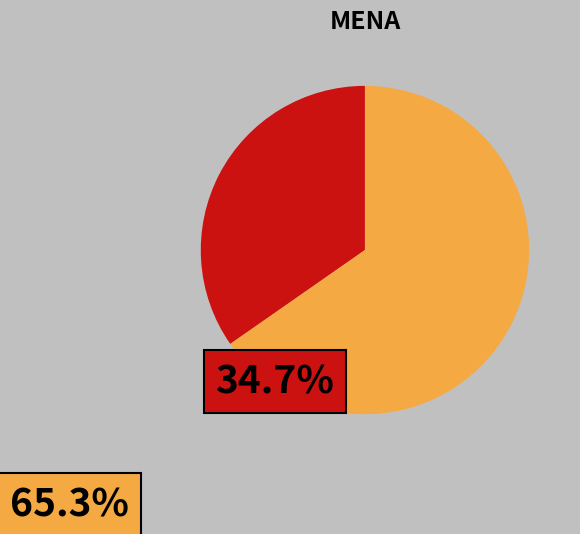

Is there a majority slice in this chart?

Yes